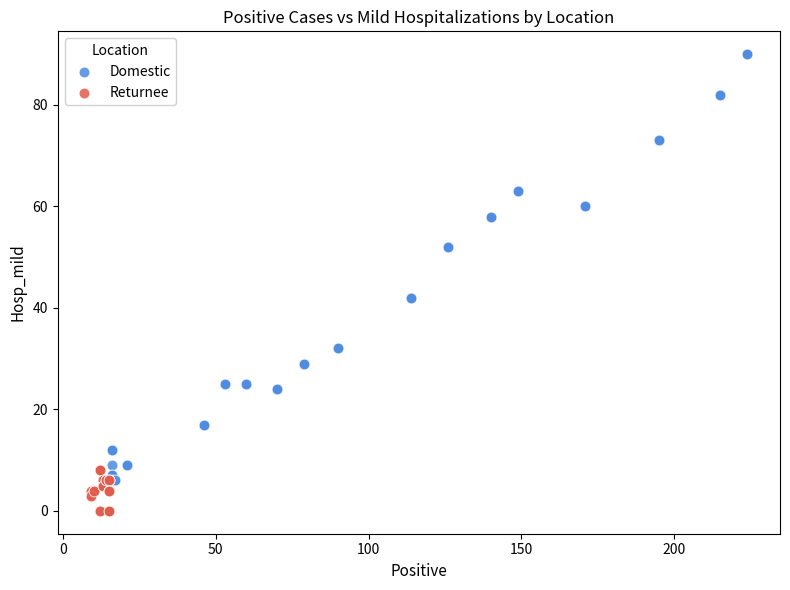

What are all the series names shown in the legend?

Domestic, Returnee